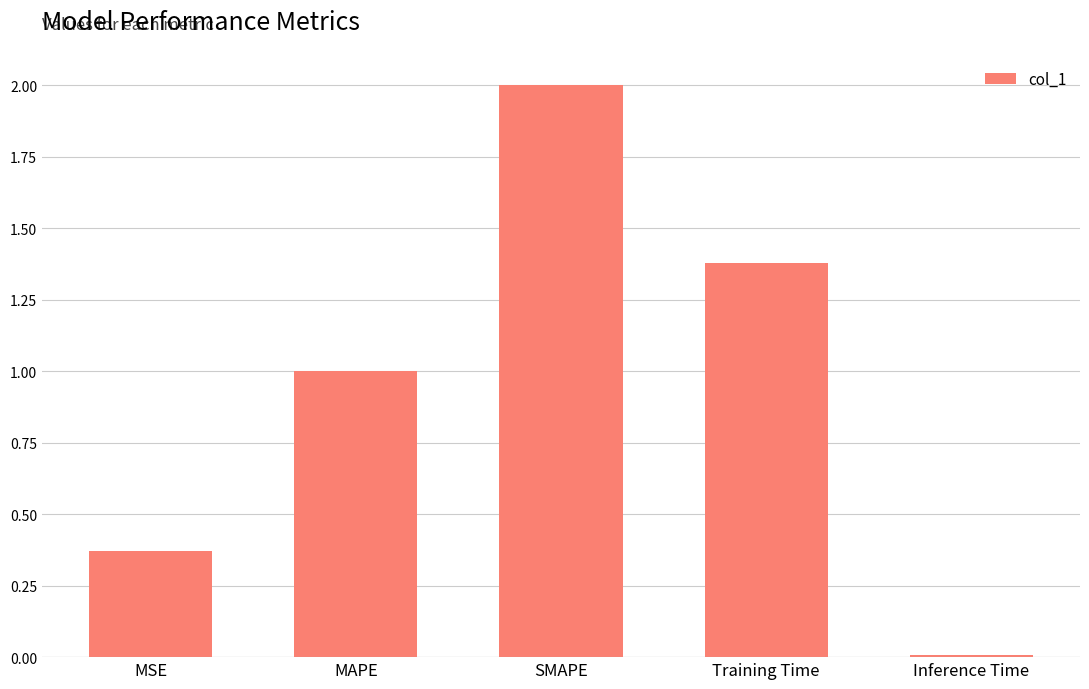

Rank the categories by value from highest to lowest.

SMAPE, Training Time, MAPE, MSE, Inference Time